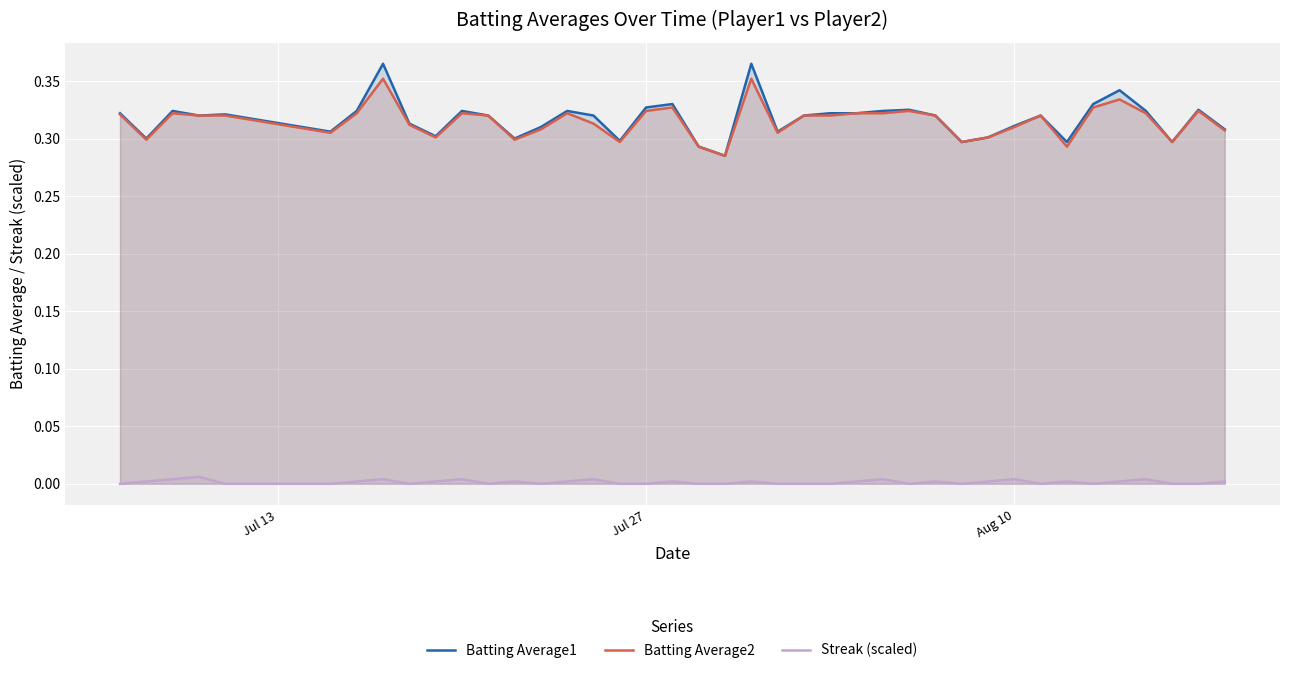

What is the sum of all Batting Average2 values?

12.6